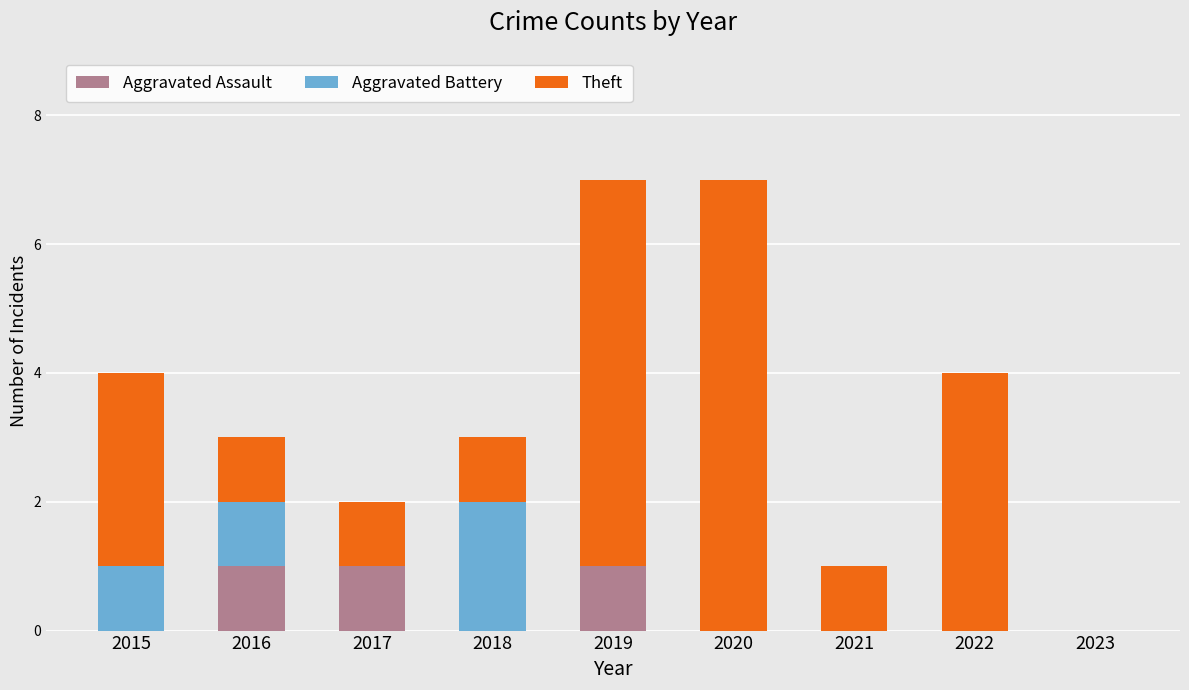

What is the total value across all series at 2018?

3